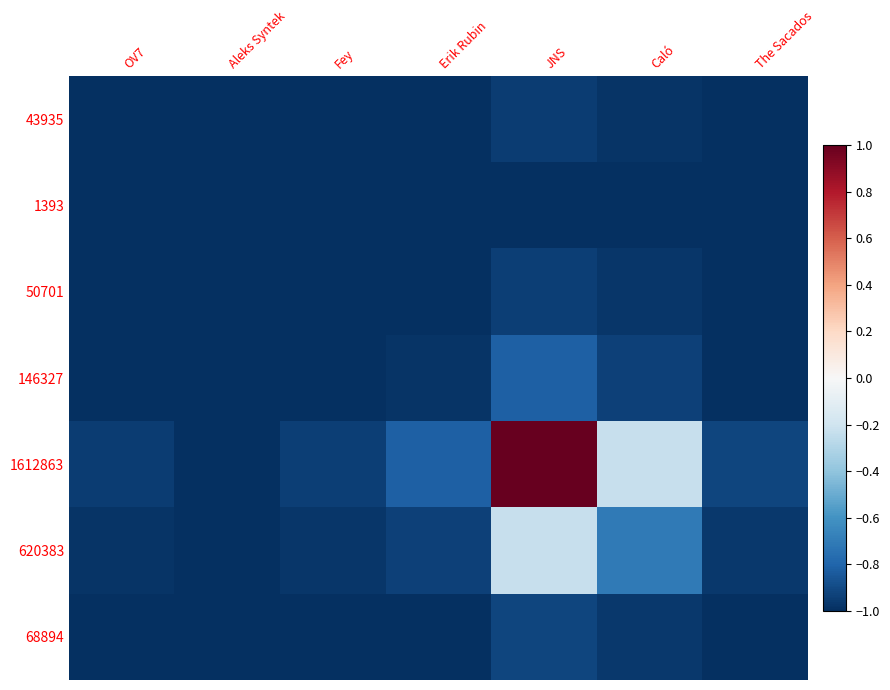

How many data points does each series have?

7